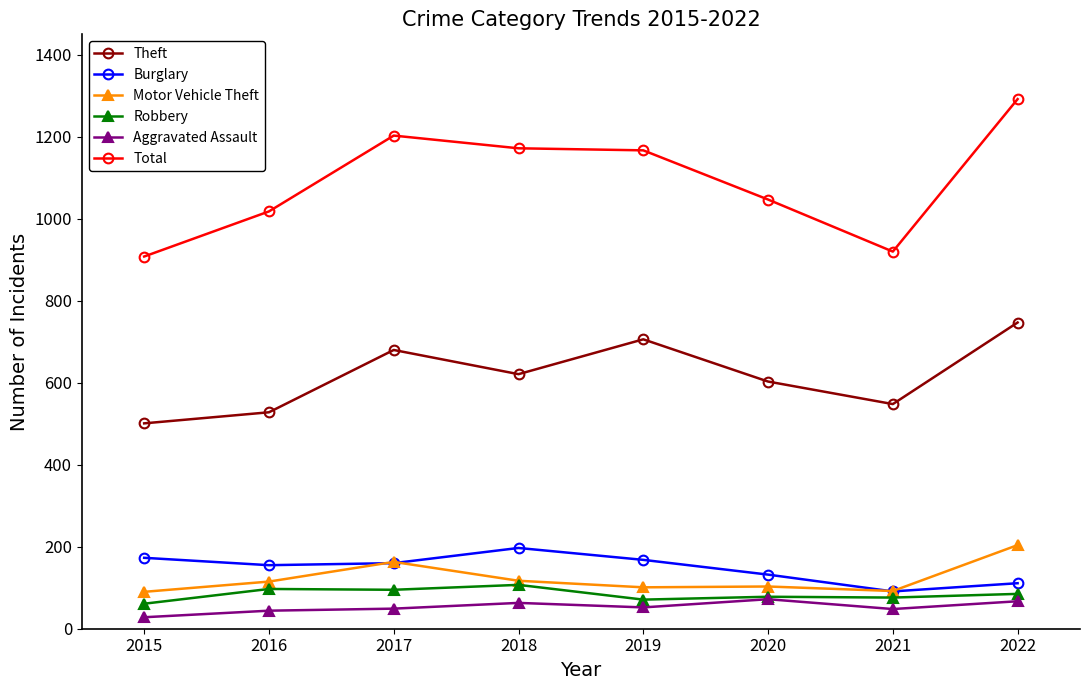

How many values in the Burglary series are below 160?

4